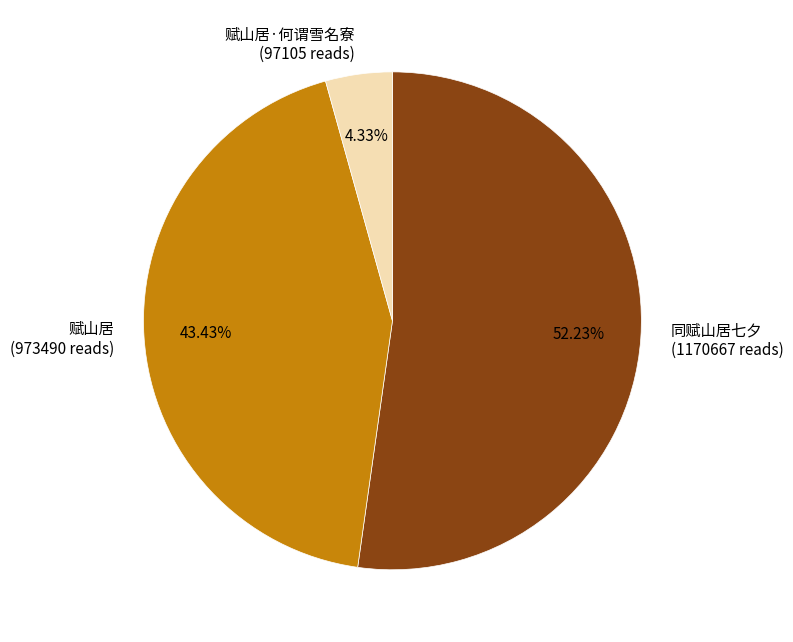

Which slice is the smallest?

赋山居·何谓雪名寮 (97105 reads)